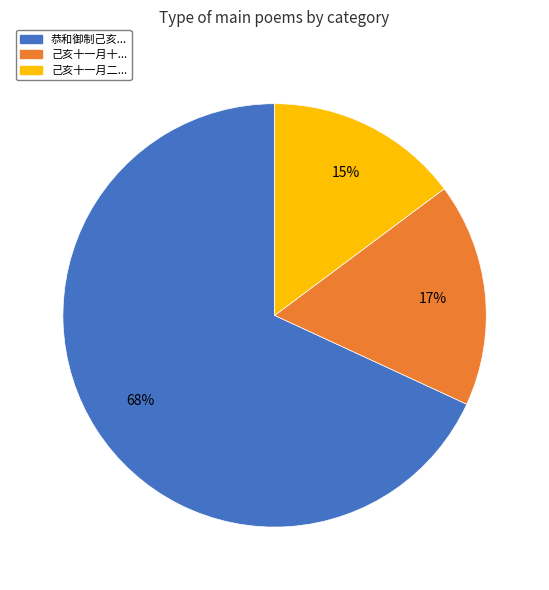

How many segments does this pie chart have?

3